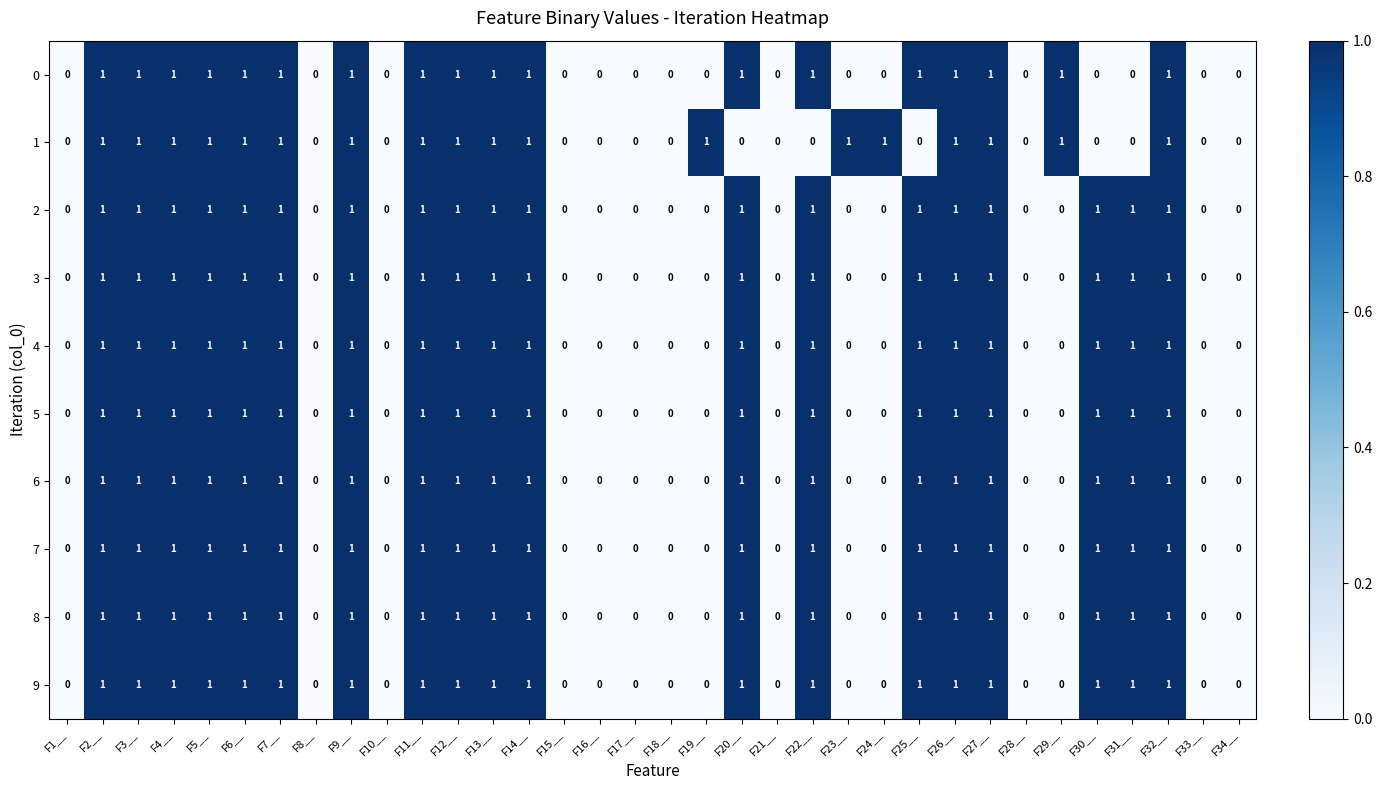

How many data points does each series have?

34